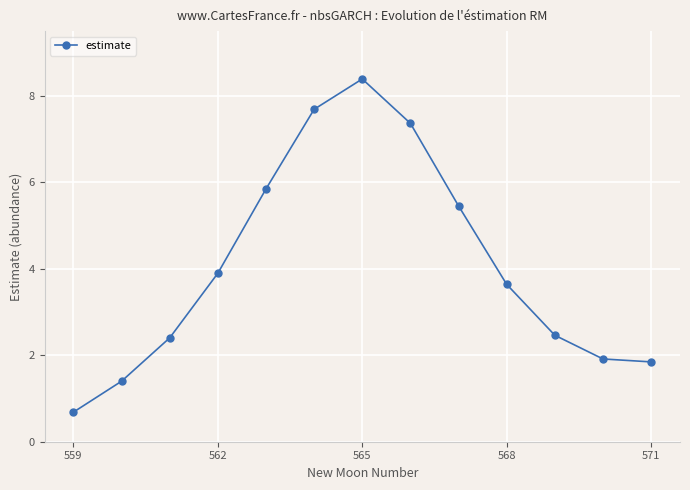

What is the average value?

4.1